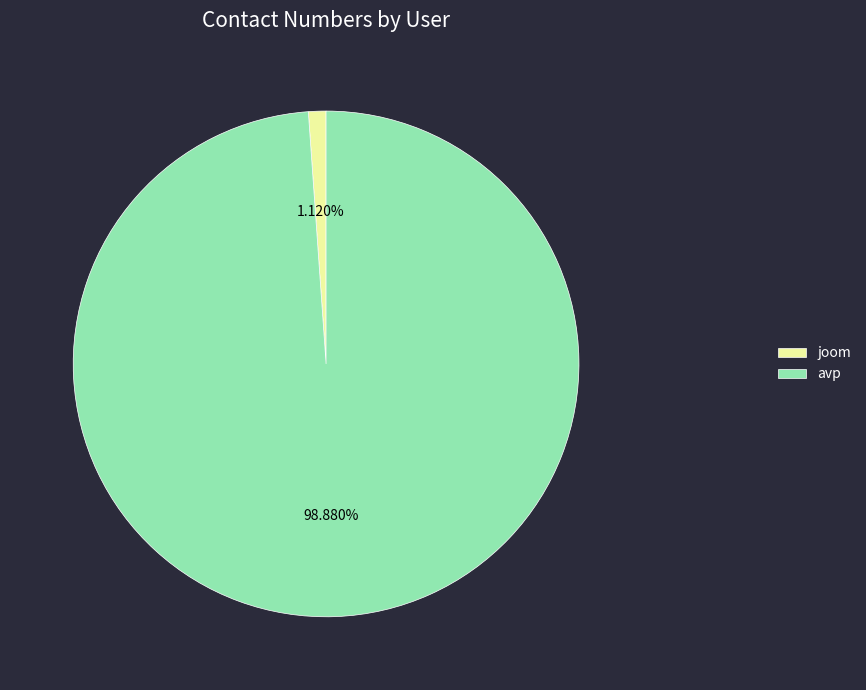

To the nearest percent, what portion does joom represent?

1%